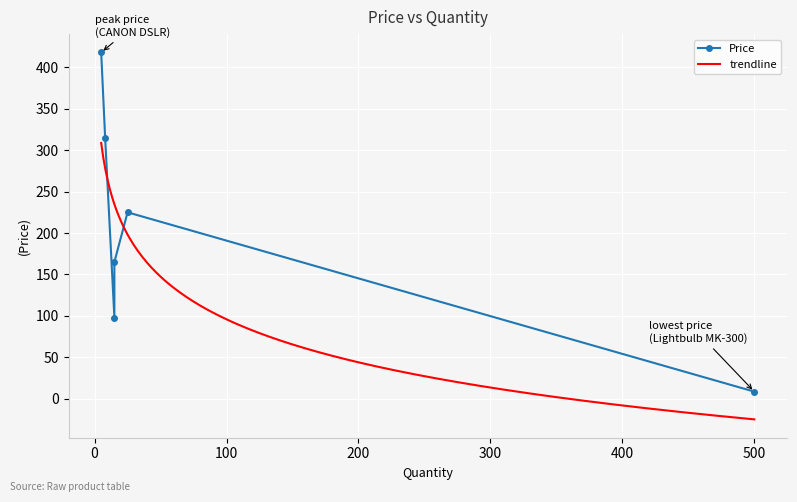

What is the maximum value shown in the chart?

418.0